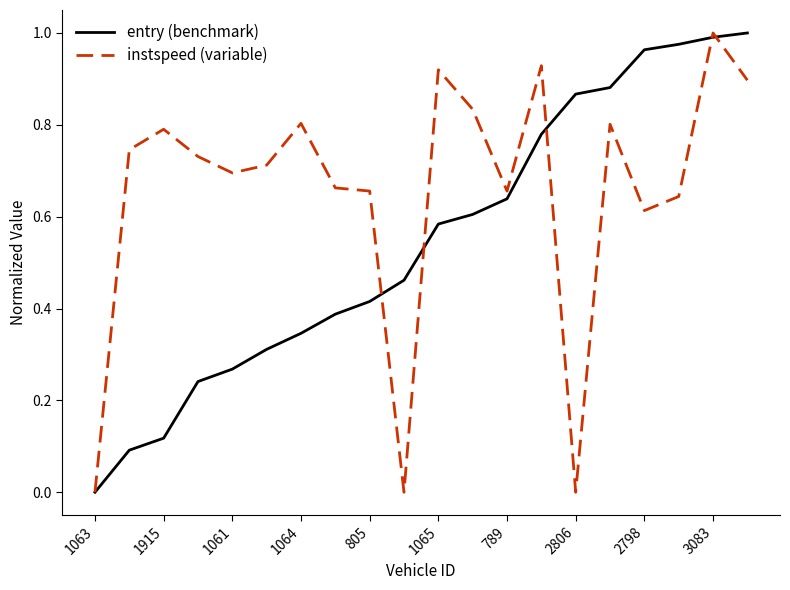

Which series has the largest total across all categories?

instspeed (variable)